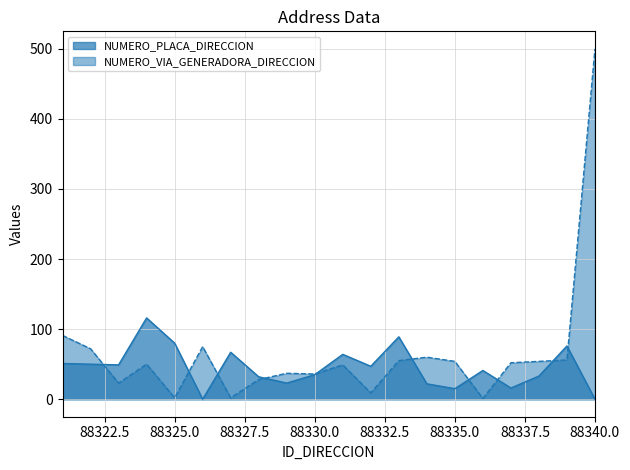

How many interior local peaks does the NUMERO_PLACA_DIRECCION series have?

6